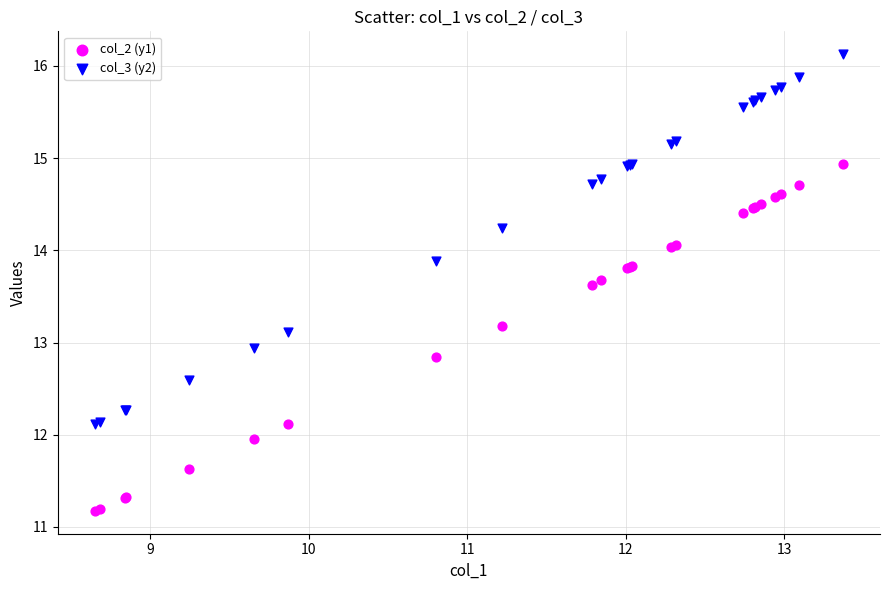

Which series reaches the minimum Y coordinate?

col_2 (y1)